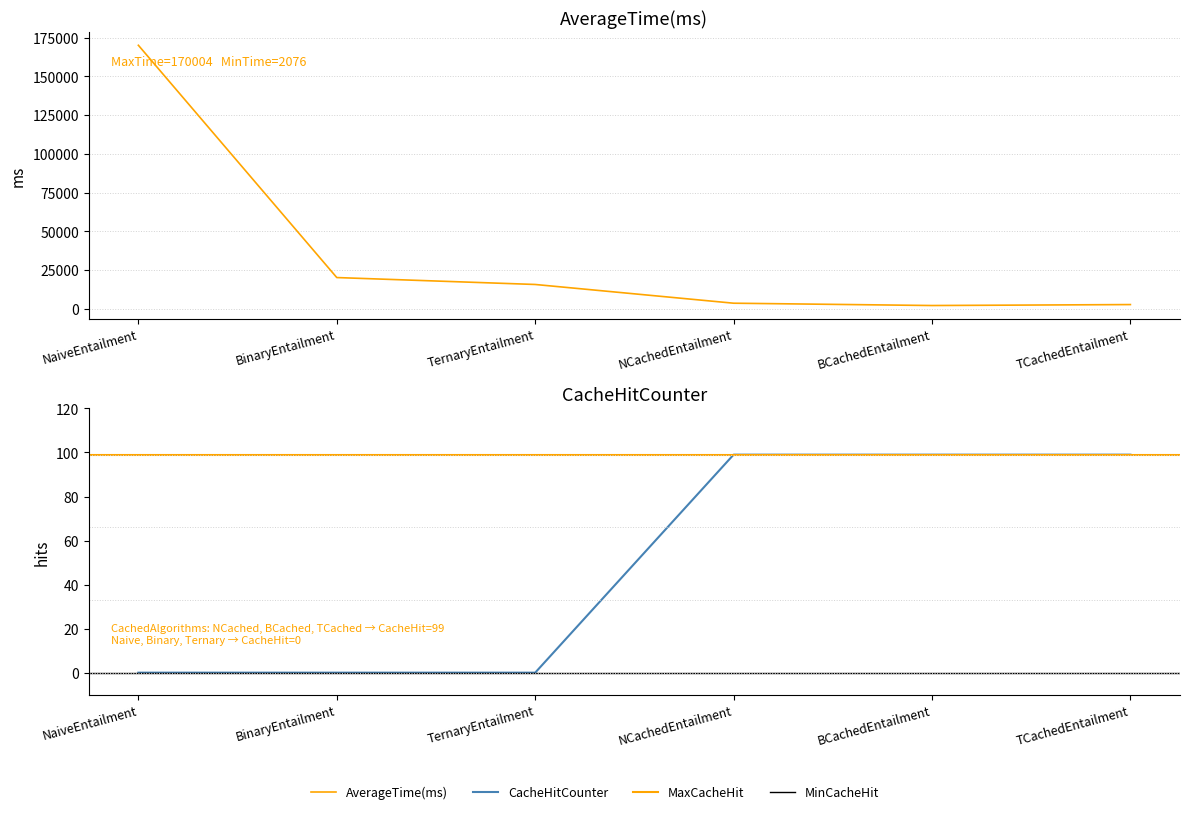

Reading left to right, extract all data points from this chart.

AverageTime(ms): NaiveEntailment=170004	BinaryEntailment=20122	TernaryEntailment=15656	NCachedEntailment=3570	BCachedEntailment=2076	TCachedEntailment=2691
CacheHitCounter: NaiveEntailment=0	BinaryEntailment=0	TernaryEntailment=0	NCachedEntailment=99	BCachedEntailment=99	TCachedEntailment=99